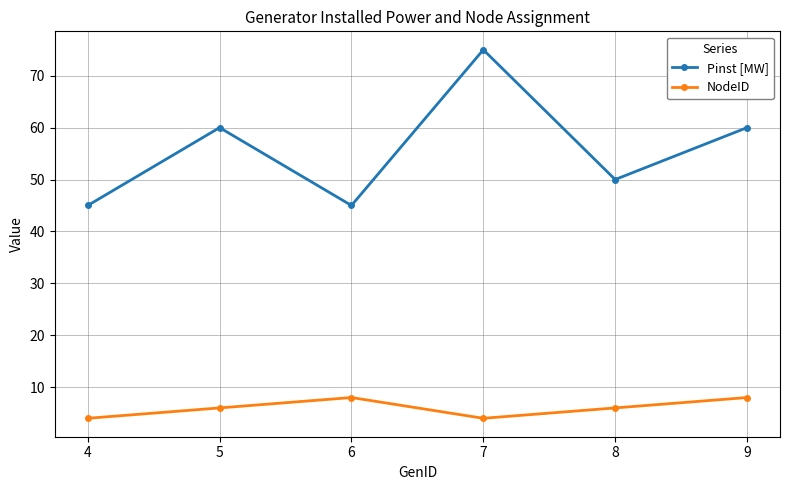

Where is the first local maximum for Pinst [MW]?

5